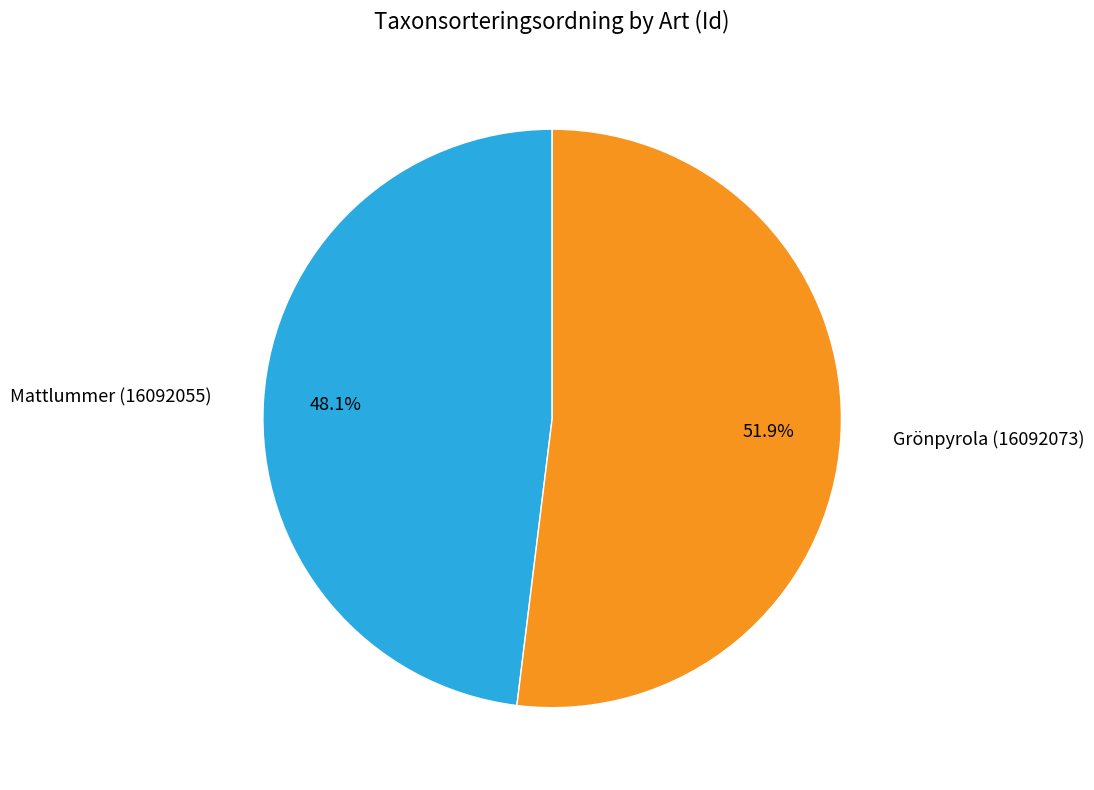

What is the largest slice in the pie chart?

Grönpyrola (16092073)